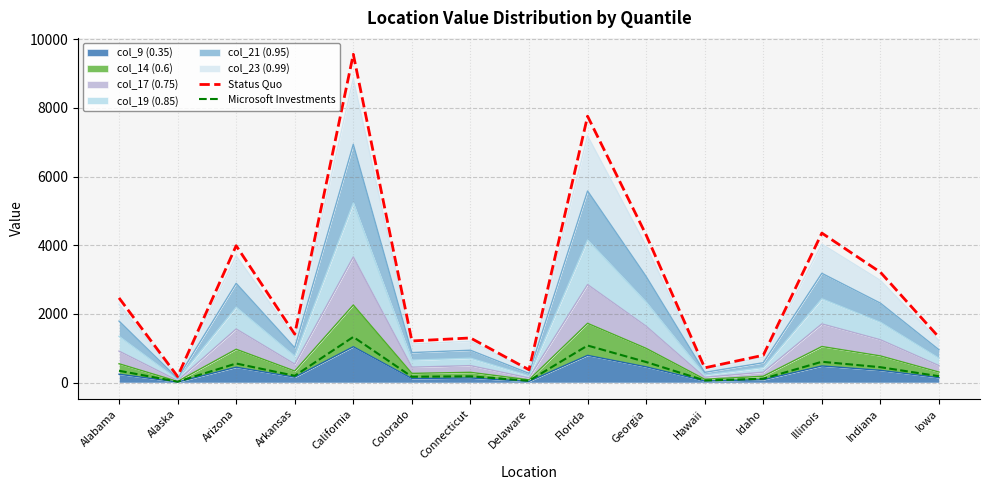

List the labels in order of Status Quo value, smallest first.

Alaska, Delaware, Hawaii, Idaho, Colorado, Connecticut, Iowa, Arkansas, Alabama, Indiana, Arizona, Georgia, Illinois, Florida, California